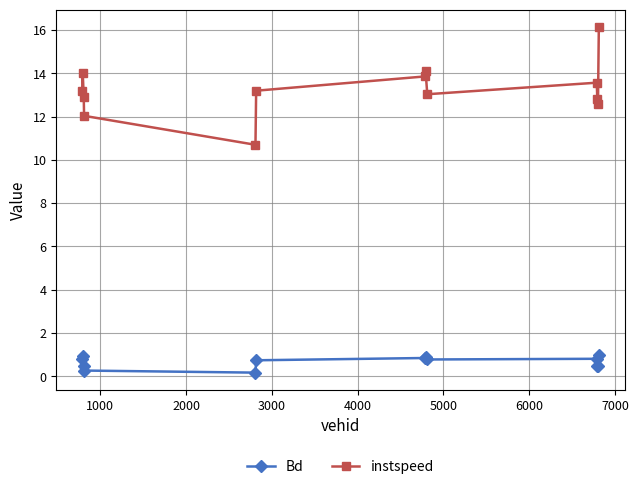

What is the sum of all Bd values?

8.7